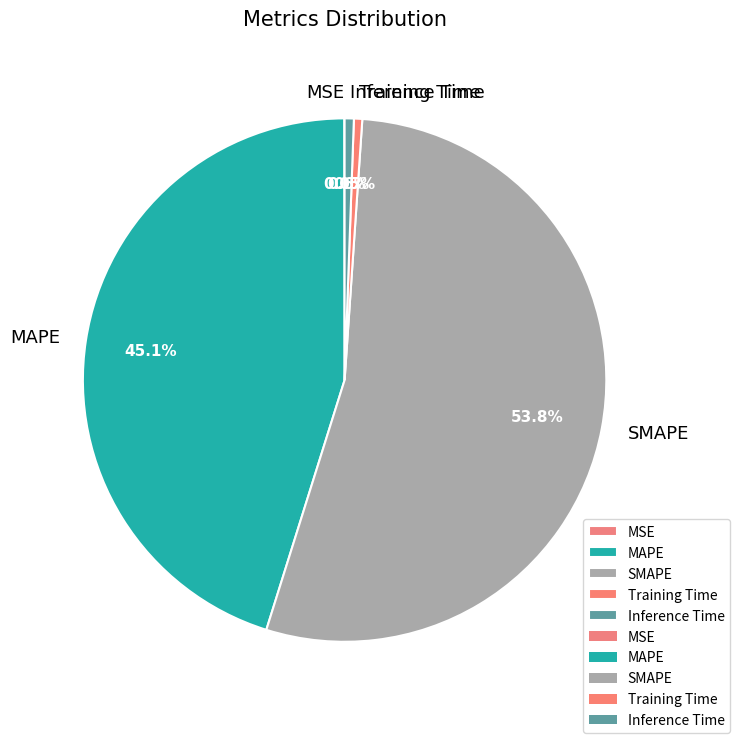

Which slice is the largest?

SMAPE